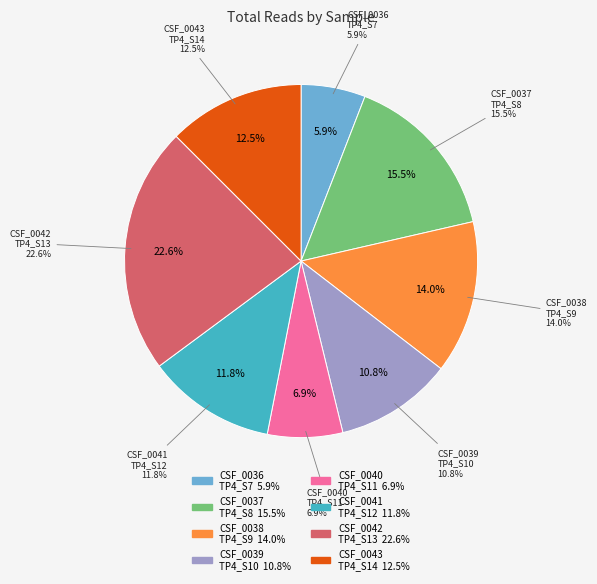

Is the sum of CSF_0043_TP4_S14 and CSF_0038_TP4_S9 greater than half?

No